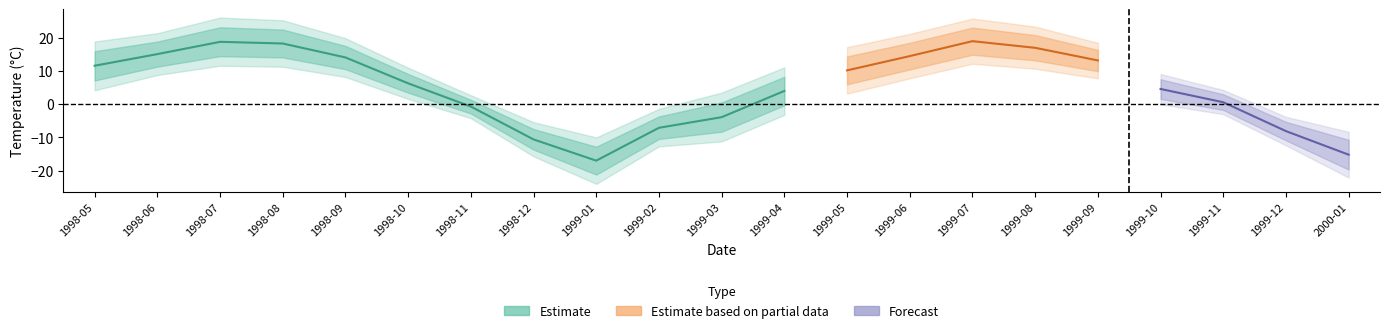

What is the highest value of the Mean Max Temp series?

26.1